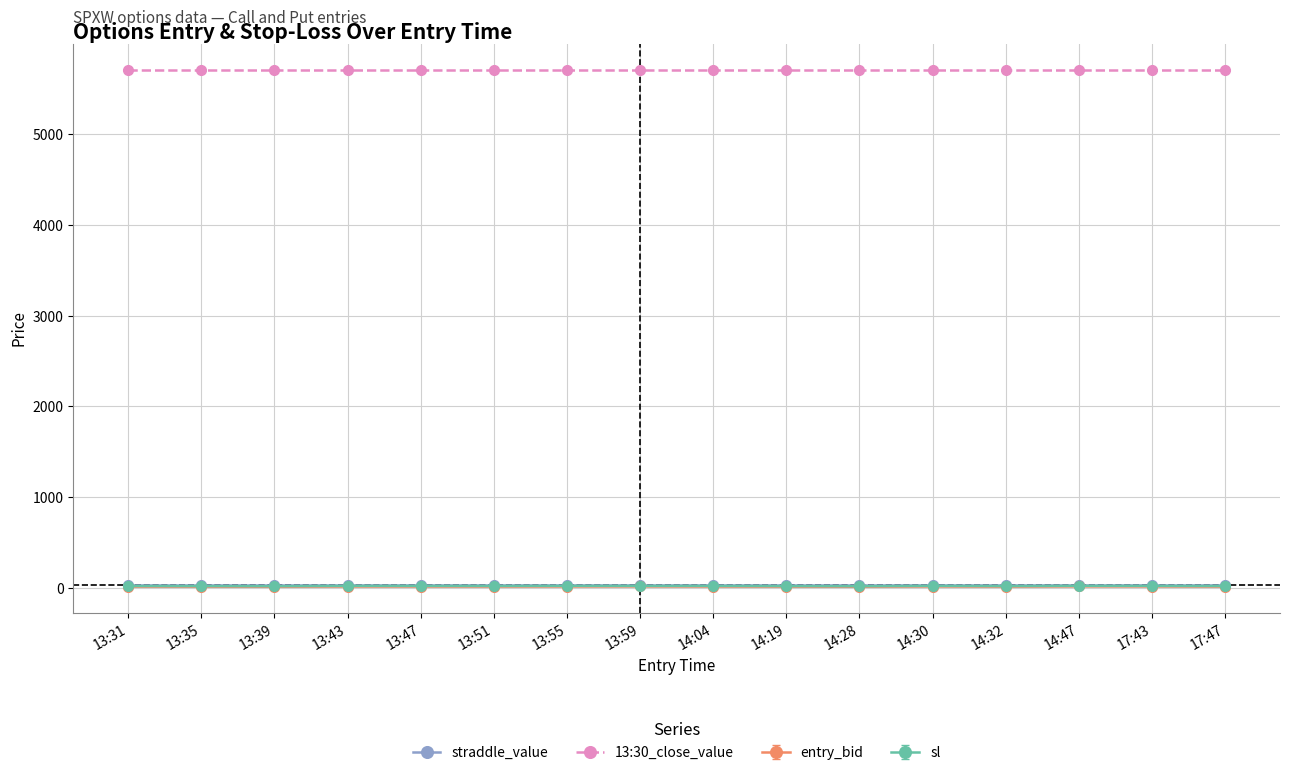

How many lines are shown in the chart?

4